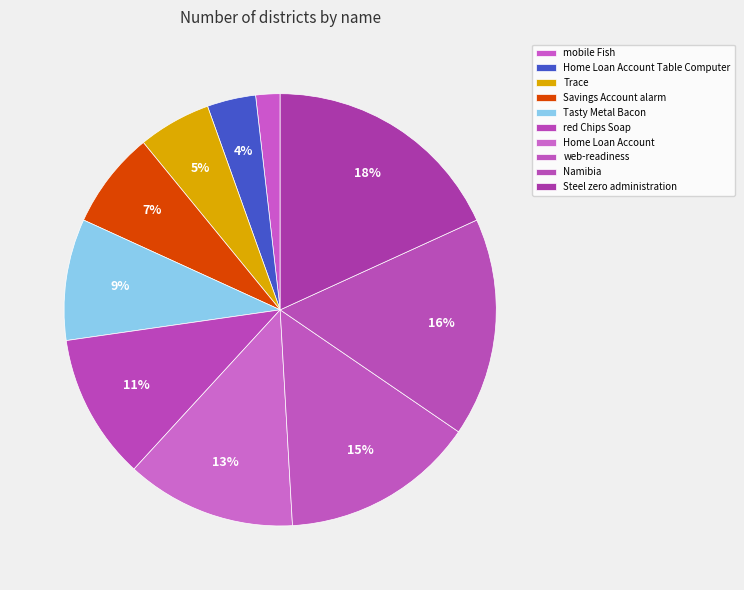

How many slices are in this pie chart?

10